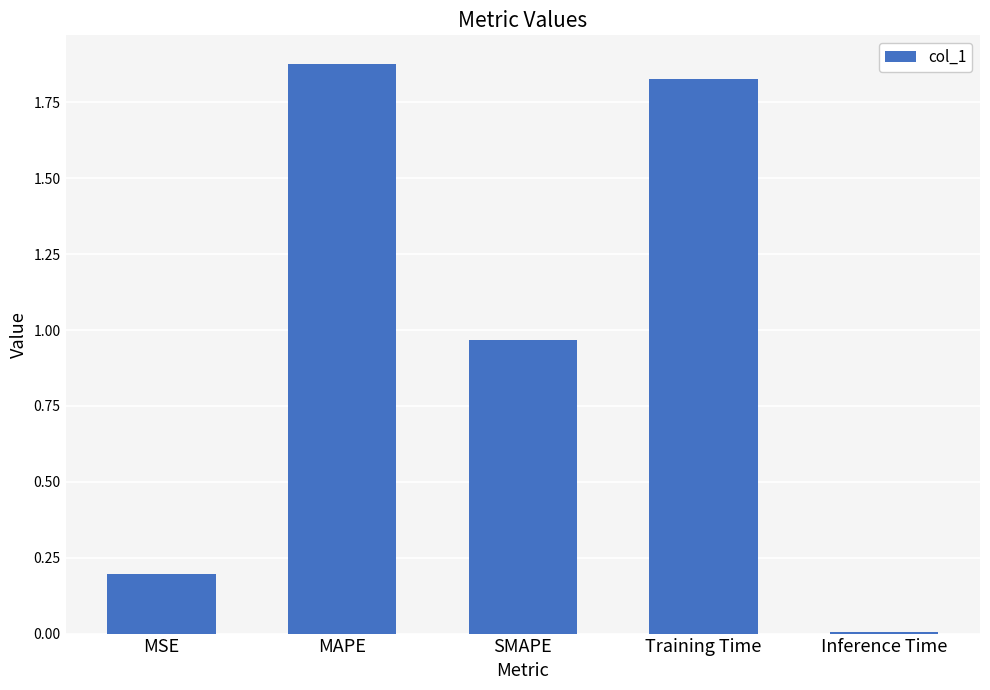

True or false: the data shows 1.4 at SMAPE.

False